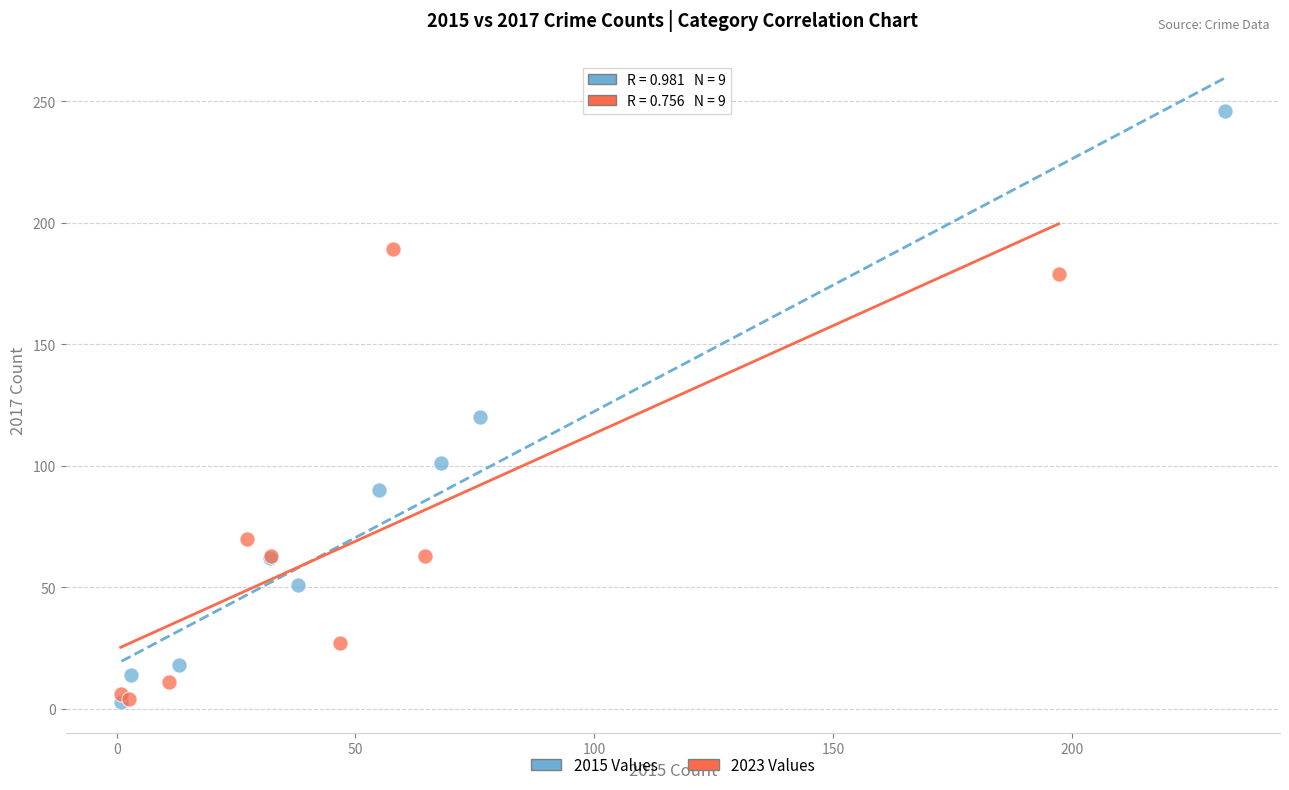

Which series contains the highest Y value?

2015 Values